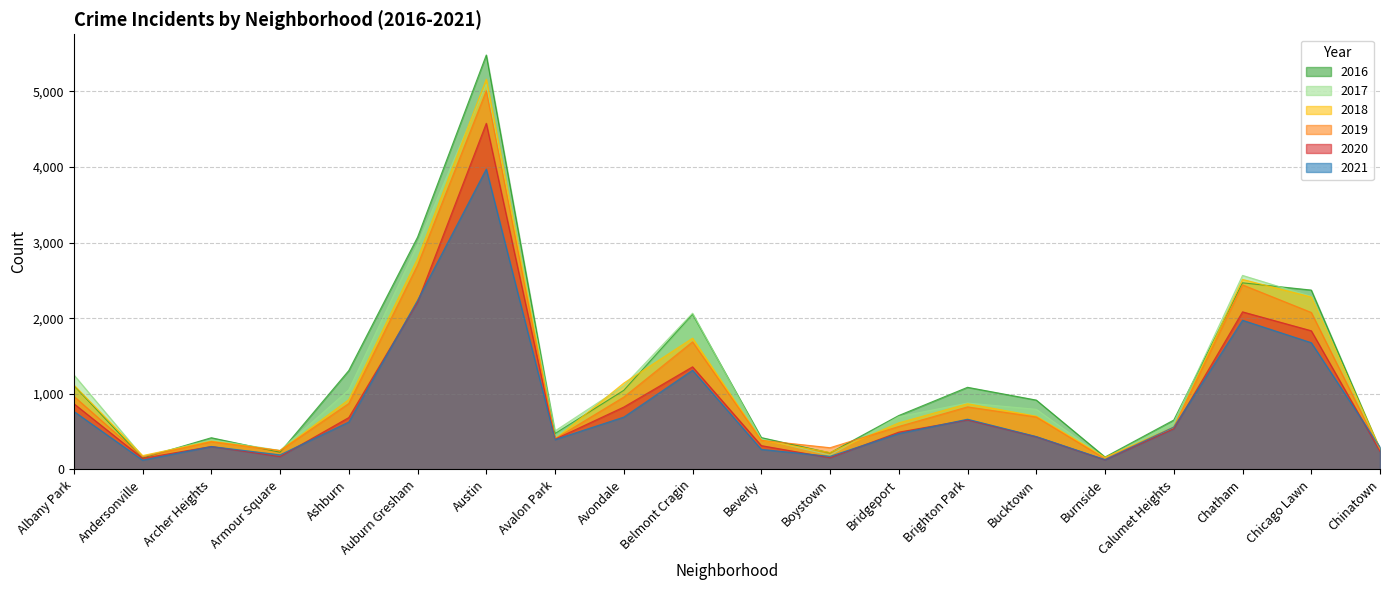

What is the difference between the 2020 values at Bucktown and Armour Square?

262